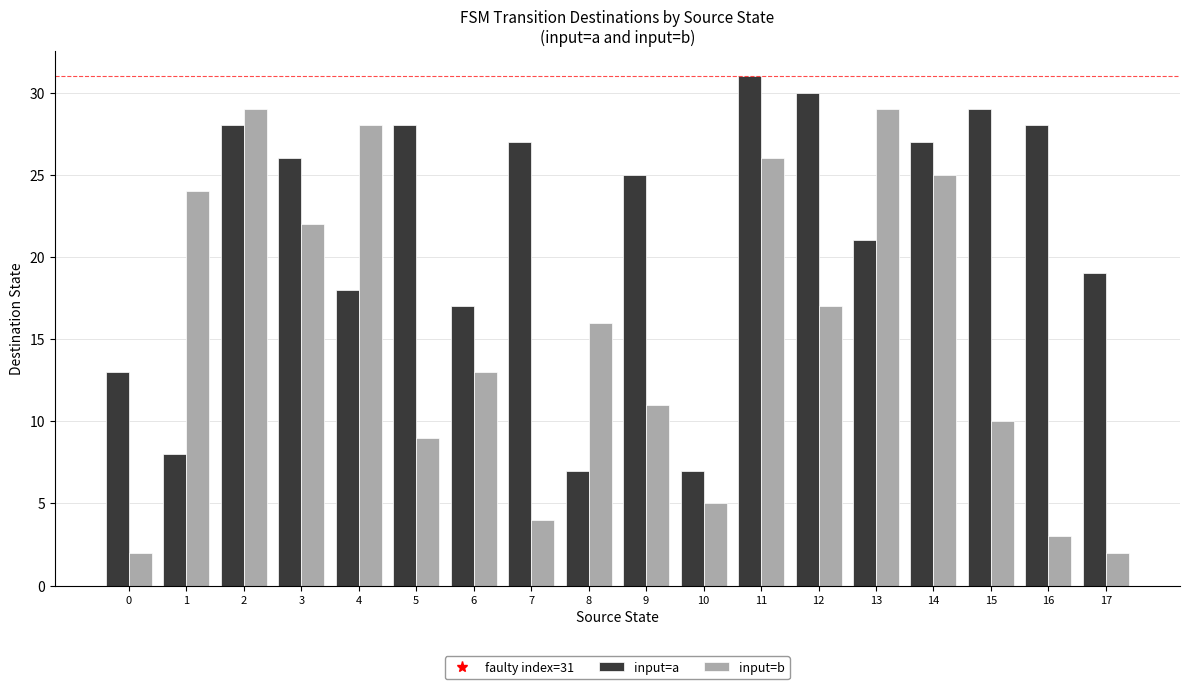

What is the highest value of the input=b series?

29